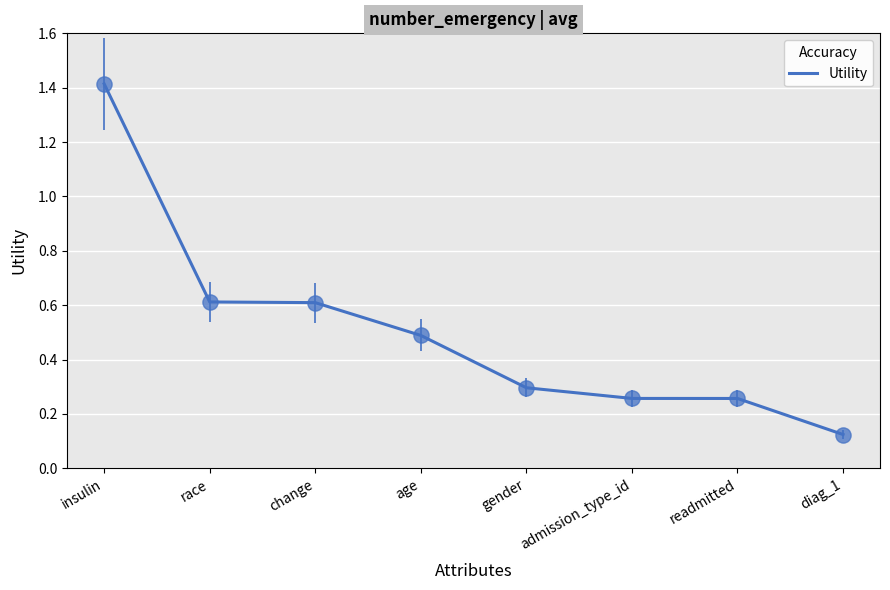

Between diag_1 and change, which is larger?

change